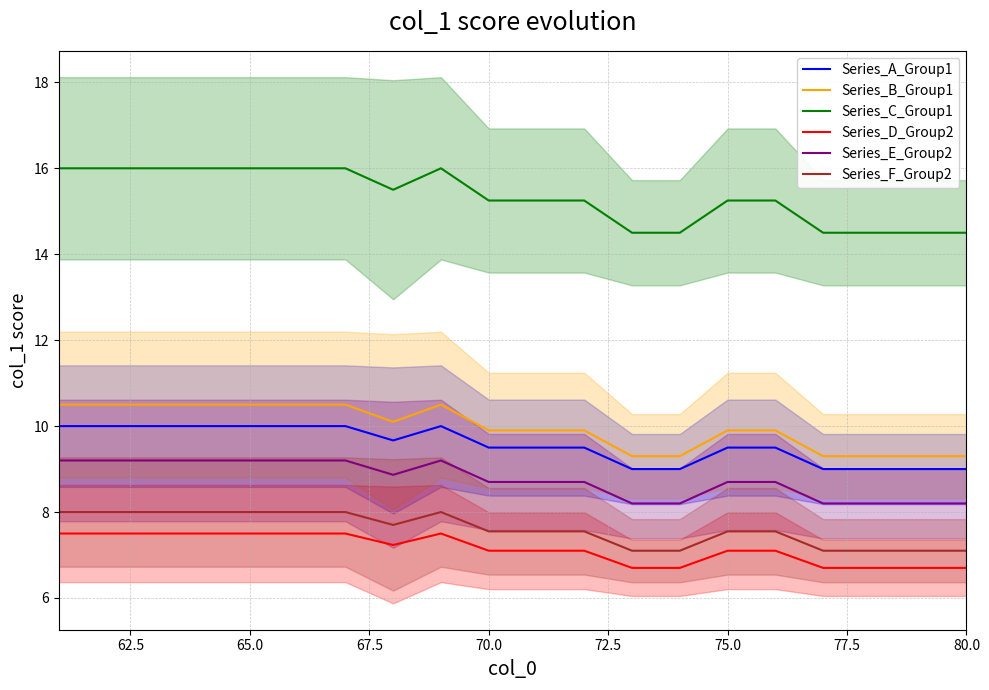

Is this an area chart (filled region under the line)?

No